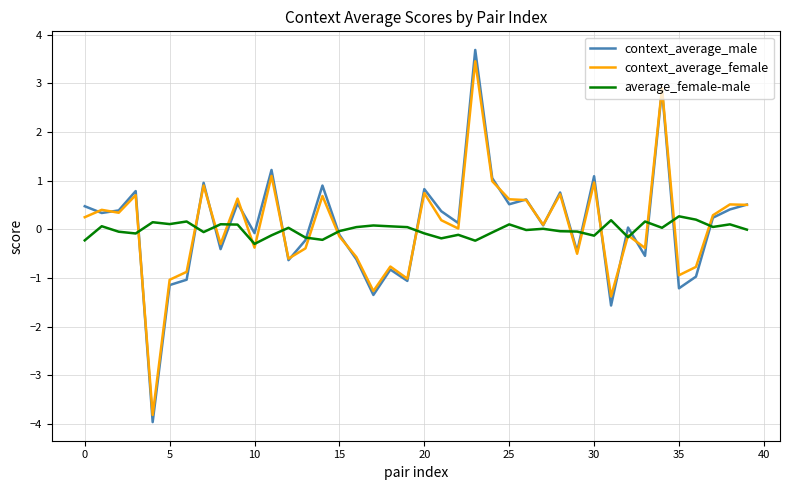

What is the difference between the maximum and minimum values in the context_average_male series?

7.7